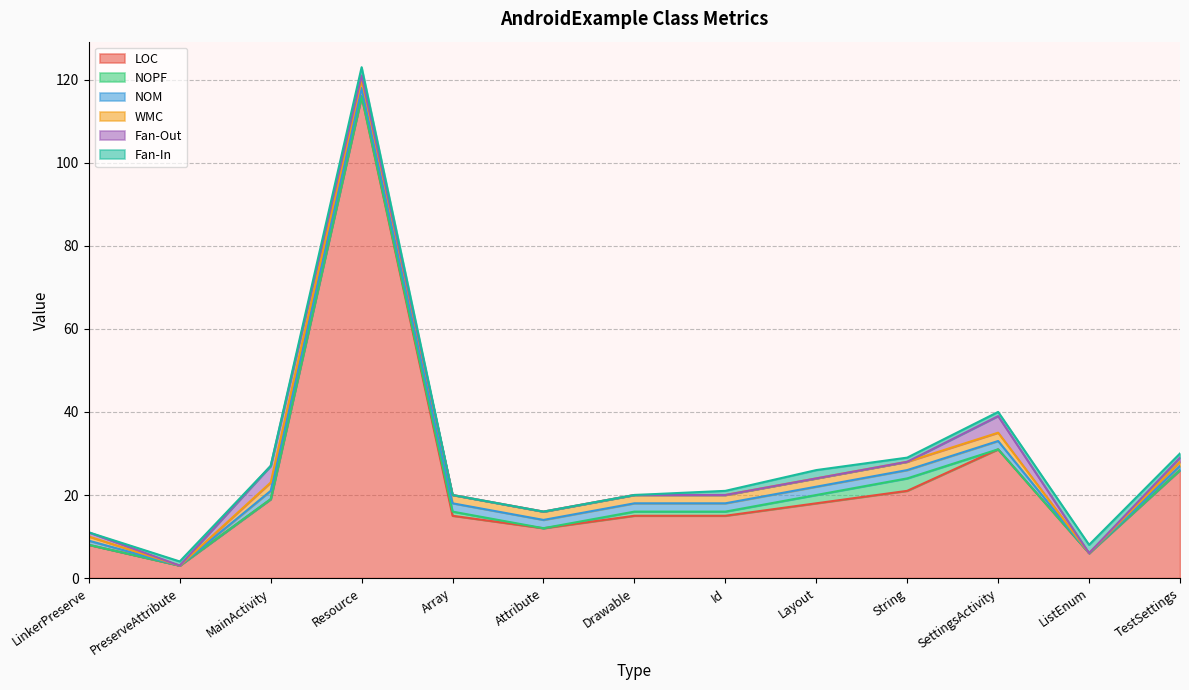

Reading left to right, list all the values displayed in this chart.

LOC: 8	3	19	116	15	12	15	15	18	21	31	6	26
NOPF: 0	0	0	0	1	0	1	1	2	3	0	0	0
NOM: 1	0	2	2	2	2	2	2	2	2	2	0	1
WMC: 1	0	2	2	2	2	2	2	2	2	2	0	1
Fan-Out: 1	0	4	1	0	0	0	0	0	0	4	0	1
Fan-In: 0	1	0	2	0	0	0	1	2	1	1	2	1